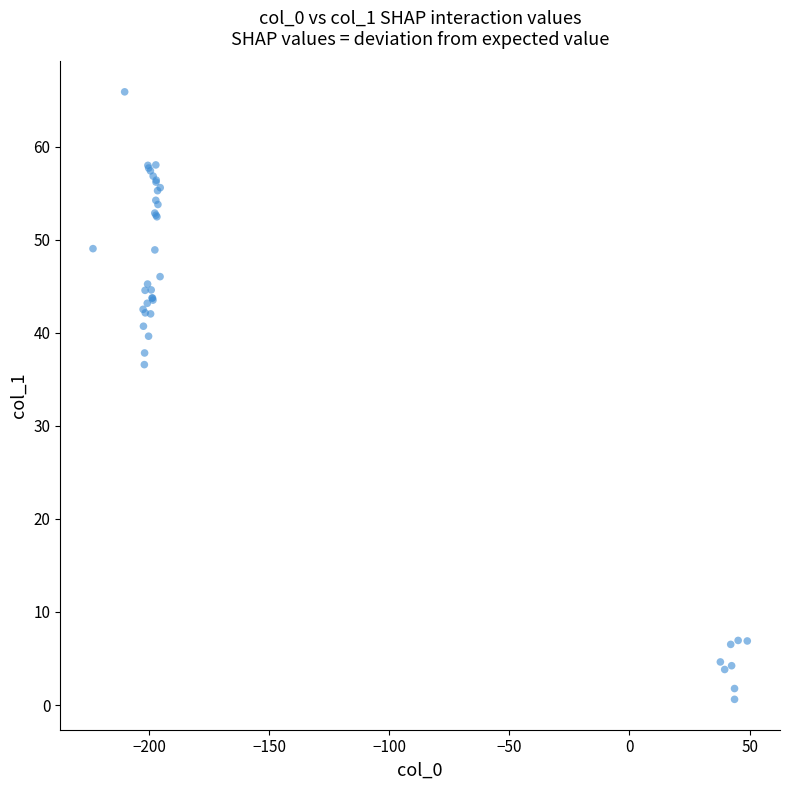

What Y value in the scatter plot is closest to 33?

36.6